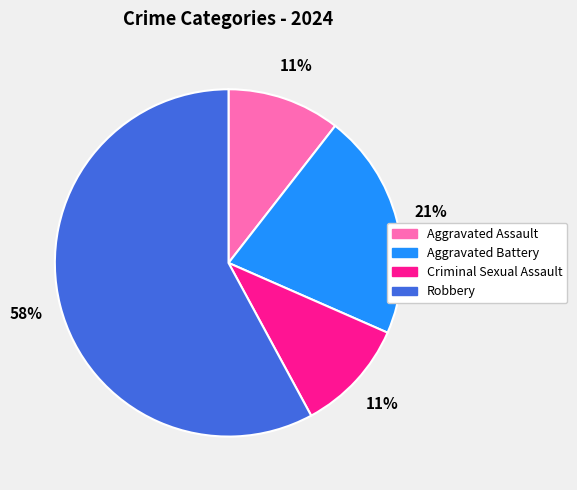

Count the number of slices in the pie.

4